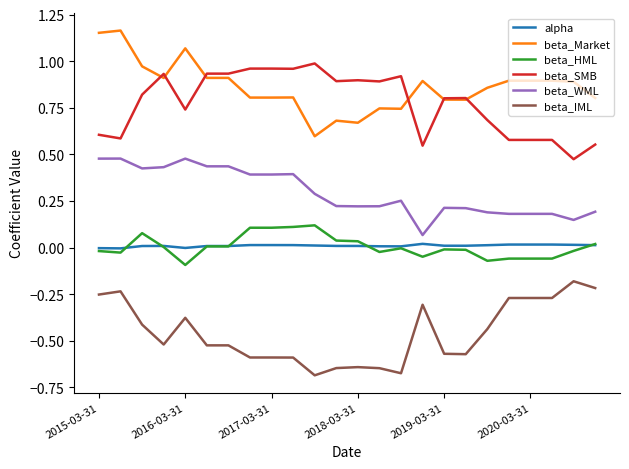

True or false: beta_Market and beta_WML cross at least once.

False